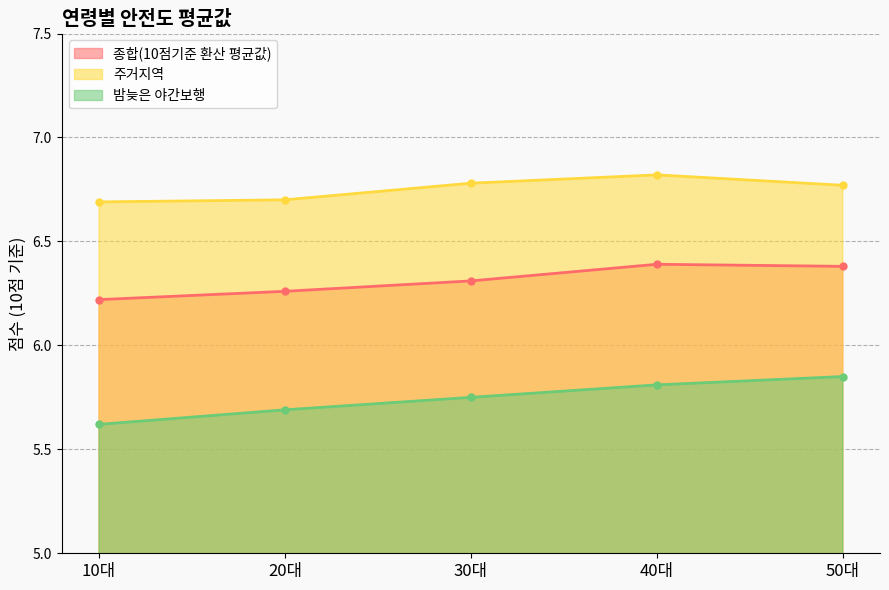

Is the value of 주거지역 at 10대 greater than the value of 종합(10점기준 환산 평균값) at 20대?

Yes